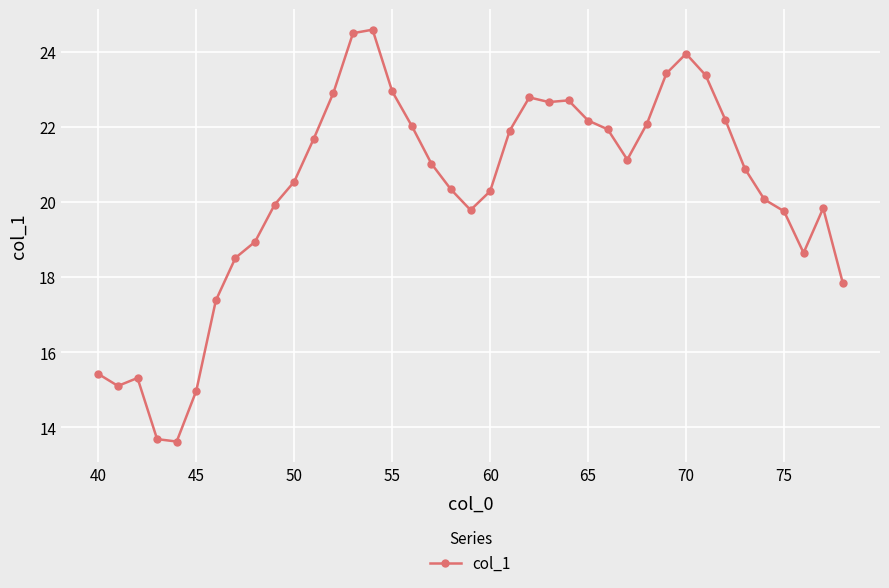

Count the number of categories in the chart.

39